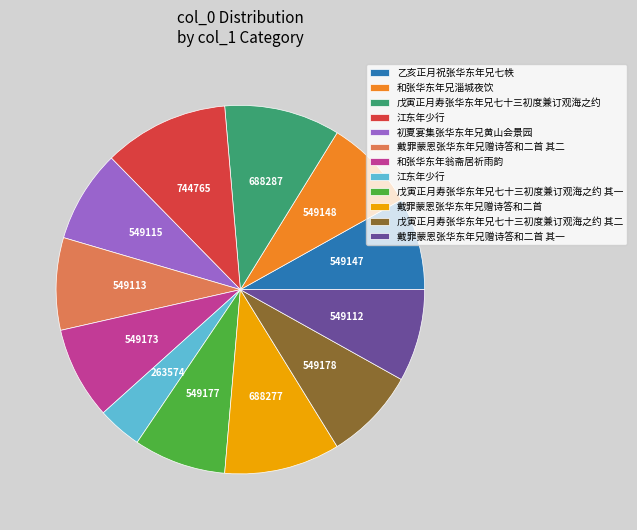

Is there any slice that represents more than half of the pie?

No